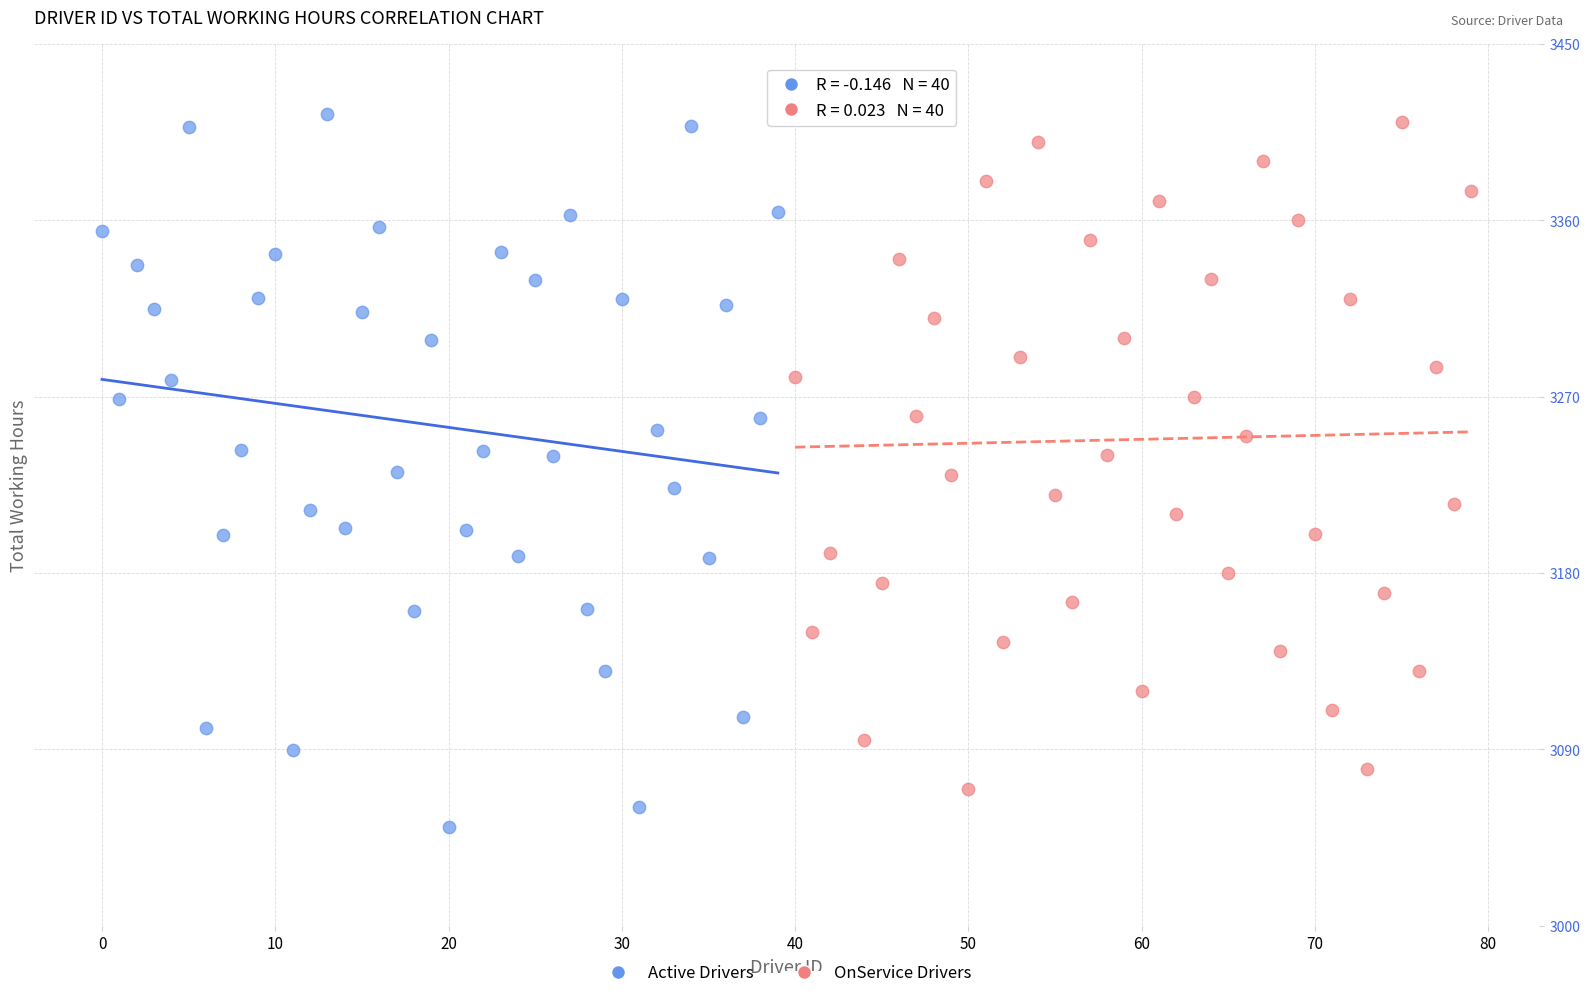

Which series reaches the minimum Y coordinate?

Active Drivers